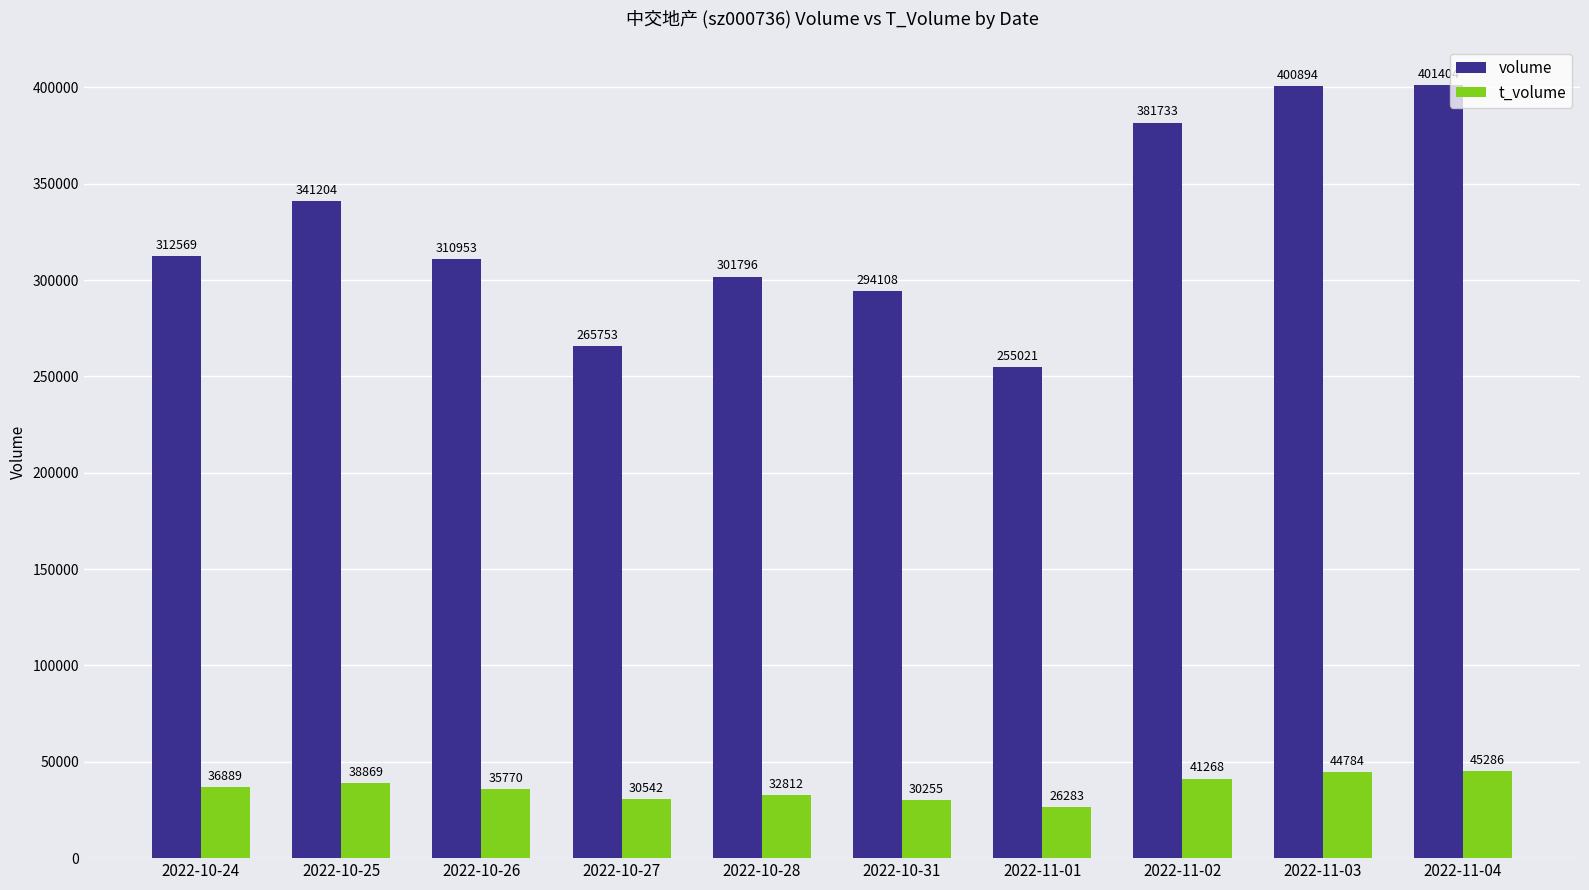

At which category is the sum across all series the highest?

2022-11-04